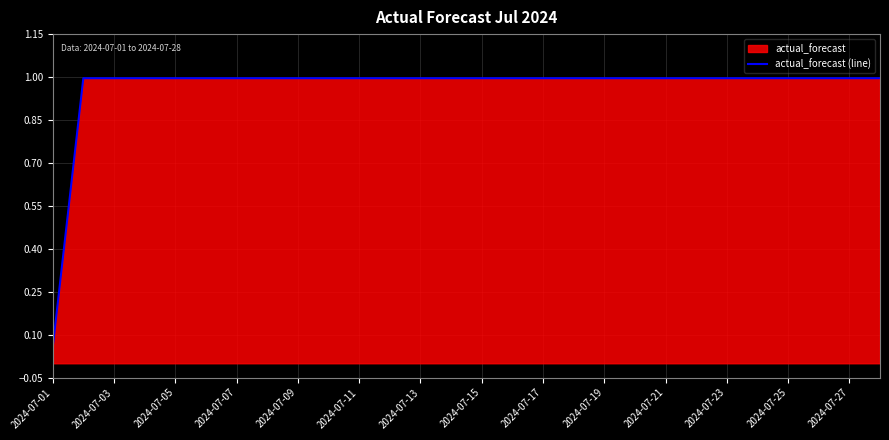

What is the sum of all values?

26.9